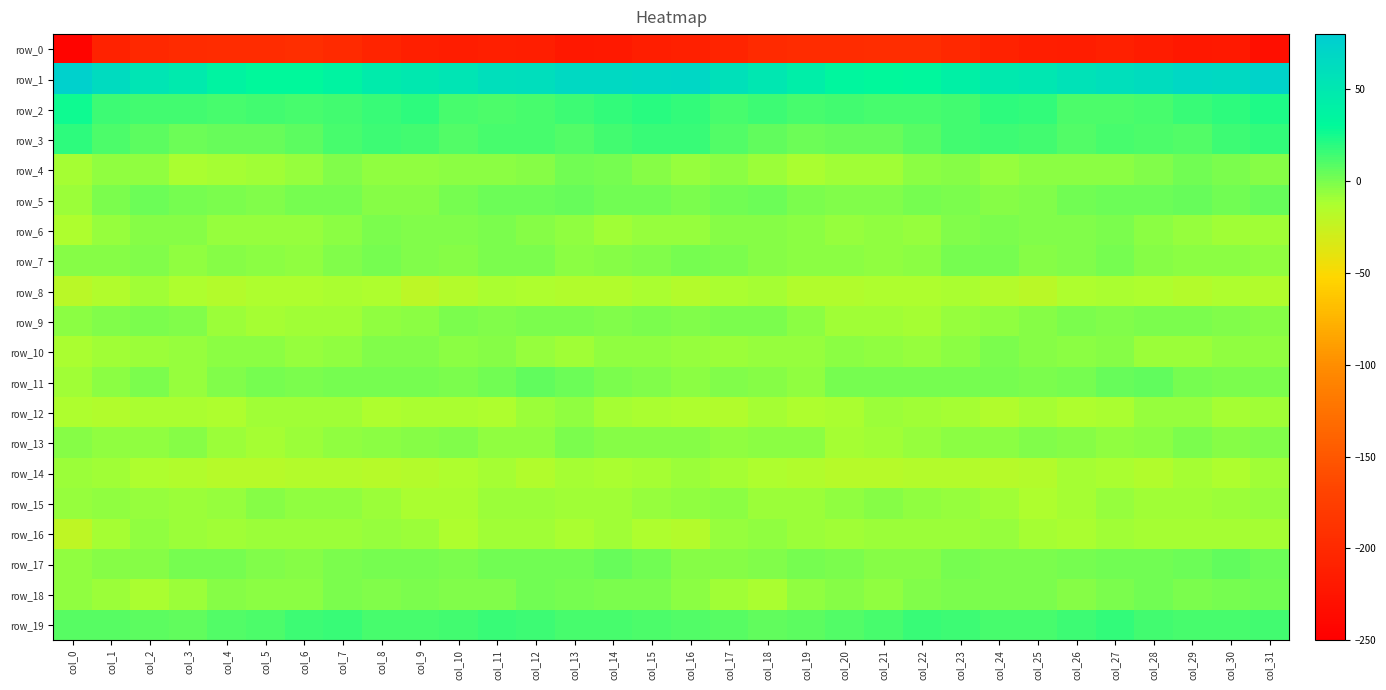

Reading right to left, transcribe all the data shown in this chart.

row_0: -231.2	-218.3	-219.6	-215.7	-211.1	-214.7	-213.5	-208.5	-201.2	-195.3	-195.0	-196.6	-196.3	-199.5	-205.1	-210.4	-213.9	-218.7	-219.2	-212.8	-212.5	-214.5	-212.3	-205.5	-199.0	-194.5	-196.0	-196.2	-197.4	-201.4	-207.9	-243.8
row_1: 72.9	66.1	67.6	62.3	60.4	56.6	50.7	48.3	40.3	33.5	31.9	33.7	43.2	51.6	58.4	68.8	68.4	66.3	66.4	60.8	60.1	53.7	50.3	45.7	37.1	32.1	32.2	36.4	47.1	53.6	64.5	75.0
row_2: 22.5	18.1	15.7	12.7	11.6	11.1	17.2	18.6	14.2	12.8	12.8	13.5	12.8	14.4	12.7	18.0	19.9	17.3	14.3	12.3	11.1	12.8	19.1	16.7	13.7	12.3	13.5	12.8	13.7	13.9	15.3	26.7
row_3: 17.6	15.0	10.4	10.4	12.8	9.4	13.5	14.4	13.7	8.4	4.7	4.6	3.4	6.4	9.5	16.0	16.1	13.5	9.3	11.8	11.9	10.2	14.2	14.6	12.0	6.5	4.8	4.1	3.9	7.7	11.5	18.9
row_4: -2.6	-0.2	2.6	-1.6	-5.1	-4.7	-5.0	-6.8	-2.5	-4.4	-9.2	-9.9	-11.9	-8.2	-4.5	-6.7	-3.3	0.7	2.3	-3.5	-4.9	-4.9	-6.0	-5.5	-2.0	-6.4	-9.9	-10.4	-11.8	-5.8	-6.0	-10.3
row_5: 4.4	1.9	4.1	2.7	3.6	1.8	-1.6	-3.5	-0.9	1.3	-1.5	-1.7	-0.2	2.7	2.2	-0.2	2.5	1.9	4.1	2.8	3.8	0.2	-2.9	-3.0	1.0	0.4	-2.3	-1.2	0.9	3.1	-0.3	-7.9
row_6: -9.5	-9.5	-6.6	-4.2	-0.7	-1.2	-1.9	-0.3	-2.3	-6.8	-5.8	-7.2	-4.7	-3.0	-3.3	-6.7	-7.3	-9.1	-5.6	-2.7	-0.5	-1.6	-1.7	-0.2	-4.1	-6.5	-6.5	-6.5	-3.6	-2.6	-6.8	-14.0
row_7: -5.9	-3.9	-4.0	-2.7	0.2	-2.4	-3.2	0.6	0.1	-4.9	-5.3	-4.0	-4.5	-2.9	-0.6	0.9	-1.3	-3.3	-4.2	-1.1	-0.3	-3.5	-1.5	1.2	-1.8	-5.5	-5.0	-3.7	-5.1	-1.2	-2.8	-3.3
row_8: -15.3	-14.1	-15.8	-13.3	-12.6	-13.5	-19.1	-16.1	-11.8	-13.7	-13.1	-14.8	-14.7	-10.7	-11.8	-15.6	-12.0	-14.8	-15.0	-13.1	-12.3	-15.6	-19.4	-13.5	-12.6	-13.7	-13.0	-15.5	-13.5	-10.2	-15.3	-18.7
row_9: -2.8	-1.9	-1.0	-0.5	-1.5	-1.1	-2.9	-5.5	-7.4	-10.3	-9.7	-10.1	-4.6	-0.8	-0.4	-1.2	-0.7	-1.7	-0.7	-0.7	-1.7	-1.0	-4.6	-5.5	-9.6	-9.8	-10.4	-8.2	-2.5	-0.7	-1.3	-4.2
row_10: -5.5	-5.9	-7.7	-8.7	-3.3	-4.0	-2.9	-0.9	-4.2	-6.9	-5.4	-4.5	-6.7	-7.6	-7.8	-7.1	-6.2	-6.0	-9.2	-6.4	-3.1	-4.1	-2.1	-1.4	-5.9	-6.7	-4.8	-5.0	-7.2	-7.7	-9.0	-11.7
row_11: -0.3	-0.3	0.9	5.7	4.3	0.2	-0.2	0.3	0.5	0.8	0.3	0.4	-5.6	-3.6	-1.5	-4.4	-2.2	-0.6	2.9	6.3	2.3	-0.6	0.1	0.2	1.2	-0.1	1.1	-1.7	-6.5	-1.1	-4.0	-9.6
row_12: -9.3	-11.5	-6.5	-6.8	-11.6	-13.3	-11.1	-14.4	-10.6	-9.2	-8.8	-11.6	-13.1	-10.8	-14.3	-13.0	-12.1	-10.3	-5.7	-8.3	-13.1	-12.3	-12.4	-13.6	-9.5	-9.2	-9.3	-12.9	-11.9	-11.7	-15.3	-14.0
row_13: -1.9	-3.7	-0.4	-3.9	-6.1	-3.5	-2.0	-4.2	-4.5	-7.3	-9.5	-10.4	-4.5	-4.2	-6.2	-3.2	-3.6	-2.7	-1.0	-5.1	-5.5	-2.4	-3.2	-4.0	-6.0	-7.9	-10.6	-8.5	-3.1	-5.8	-5.9	-2.8
row_14: -10.0	-13.2	-10.7	-14.4	-12.4	-11.4	-15.5	-16.9	-16.1	-15.9	-17.4	-17.0	-15.3	-13.9	-11.3	-8.0	-11.0	-12.4	-11.0	-15.0	-10.7	-13.2	-16.6	-16.9	-15.7	-16.6	-17.1	-16.7	-14.7	-13.3	-10.2	-7.9
row_15: -7.5	-8.6	-10.2	-9.1	-7.2	-10.8	-13.0	-9.1	-6.5	-6.1	-3.6	-6.3	-7.9	-7.8	-4.7	-6.3	-7.3	-9.1	-10.1	-8.0	-8.0	-12.4	-12.2	-7.9	-6.2	-5.2	-3.7	-7.2	-8.5	-6.4	-5.3	-7.6
row_16: -11.4	-10.4	-11.5	-10.7	-9.6	-12.1	-11.1	-6.8	-8.2	-8.6	-7.7	-9.9	-8.6	-6.3	-7.3	-16.3	-13.0	-10.0	-12.1	-9.8	-10.0	-13.0	-8.9	-7.3	-8.3	-8.1	-8.3	-9.7	-7.7	-5.8	-11.4	-21.8
row_17: 3.5	5.3	3.0	2.3	1.8	0.5	0.0	-0.1	0.8	-3.0	-3.1	-0.2	1.2	-1.7	-2.8	-2.5	2.5	4.6	2.6	2.0	1.6	-0.1	0.2	0.3	-0.3	-3.7	-2.1	0.8	0.9	-2.9	-3.8	-5.7
row_18: 1.7	0.5	-0.2	2.3	-0.0	-2.6	-0.6	-1.0	-0.4	-2.5	-5.3	-3.7	-5.8	-11.9	-9.9	-4.5	-1.0	-0.1	1.0	1.9	-1.3	-2.4	-0.1	-1.4	-0.3	-4.1	-5.0	-3.7	-8.1	-12.6	-8.4	-6.0
row_19: 14.0	12.0	12.0	13.8	16.9	14.8	12.7	12.1	15.1	15.6	12.3	9.8	7.5	6.4	8.6	9.7	11.4	11.9	12.2	15.3	16.7	13.7	12.1	12.9	16.1	14.7	10.8	9.3	6.3	7.2	9.0	7.8